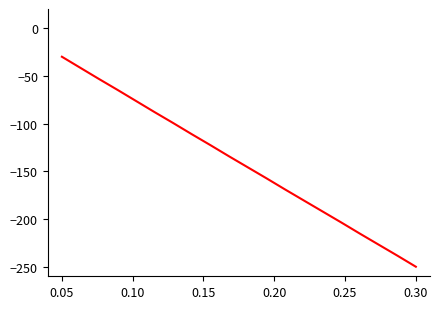

What is the minimum value shown in the chart?

-250.0